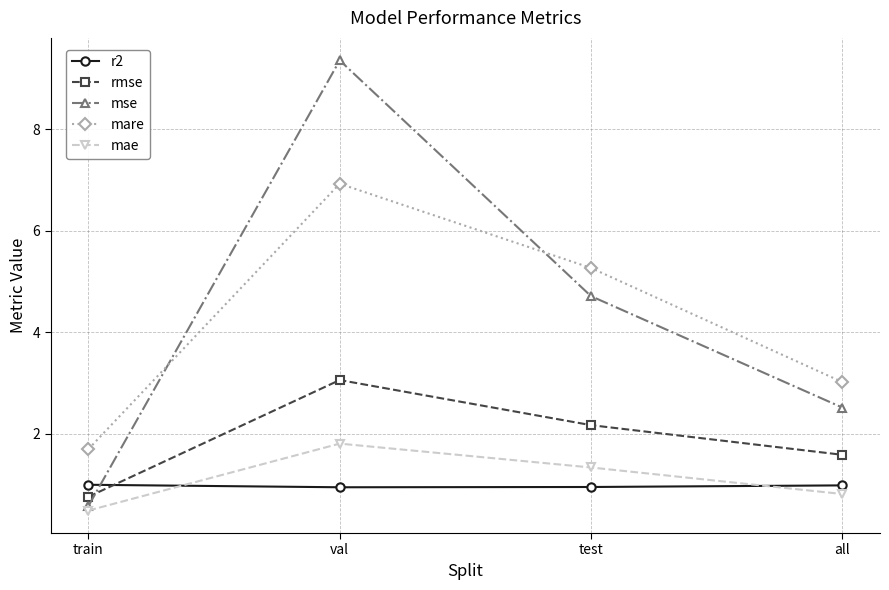

At which label is mare closest to 4?

all